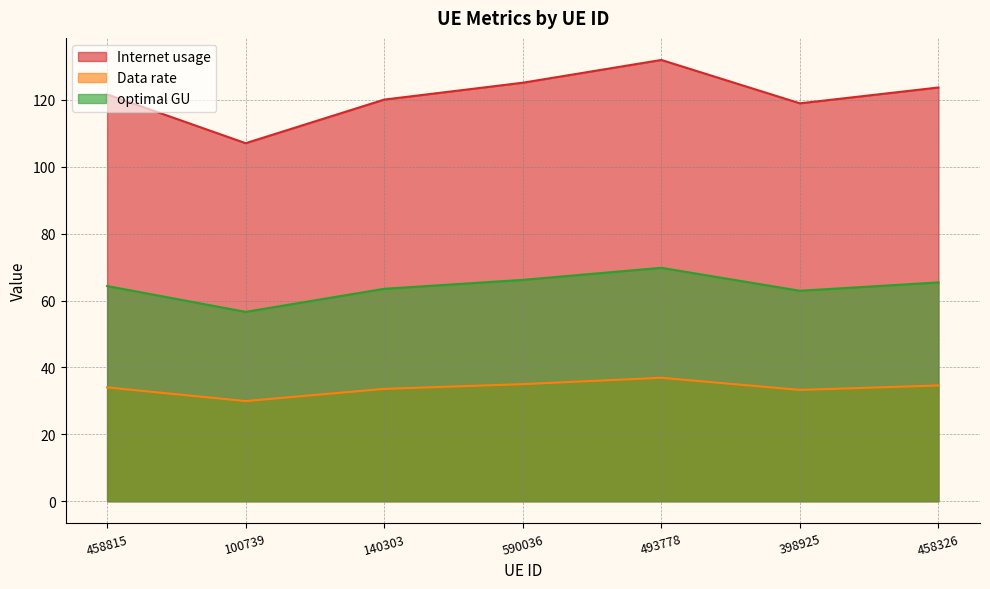

List the series in order of their peak value, lowest first.

Data rate, optimal GU, Internet usage